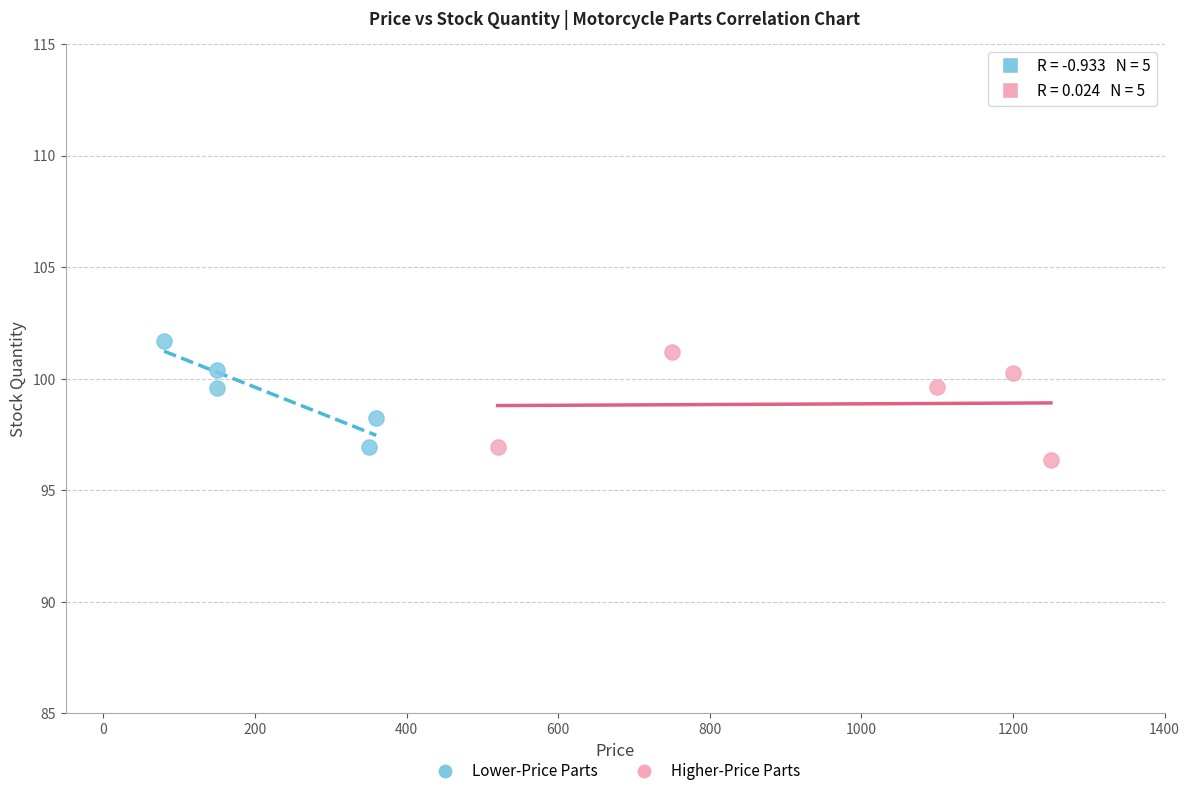

What are all the series names shown in the legend?

Lower-Price Parts, Higher-Price Parts